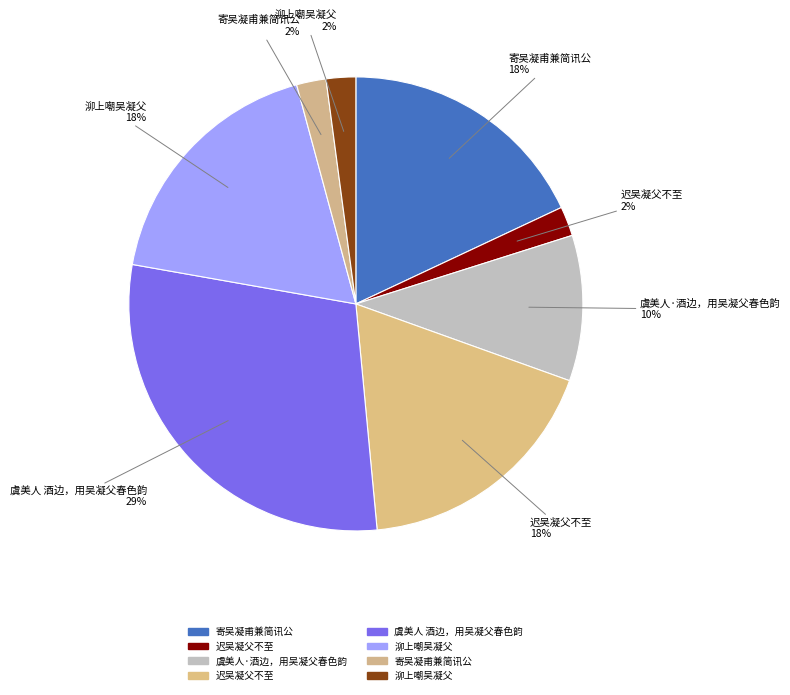

Count the number of slices in the pie.

8